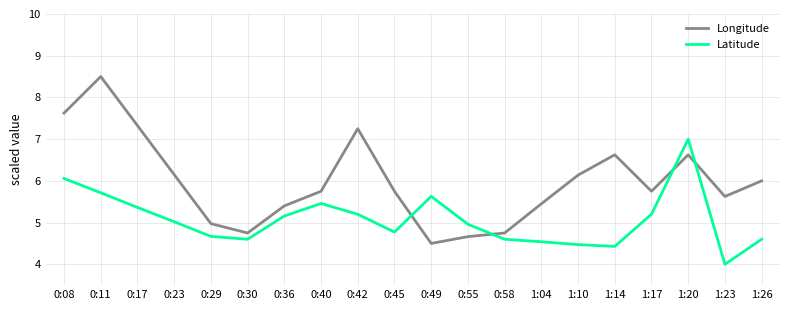

In Longitude, how many points are lower than both neighbors (excluding endpoints)?

4